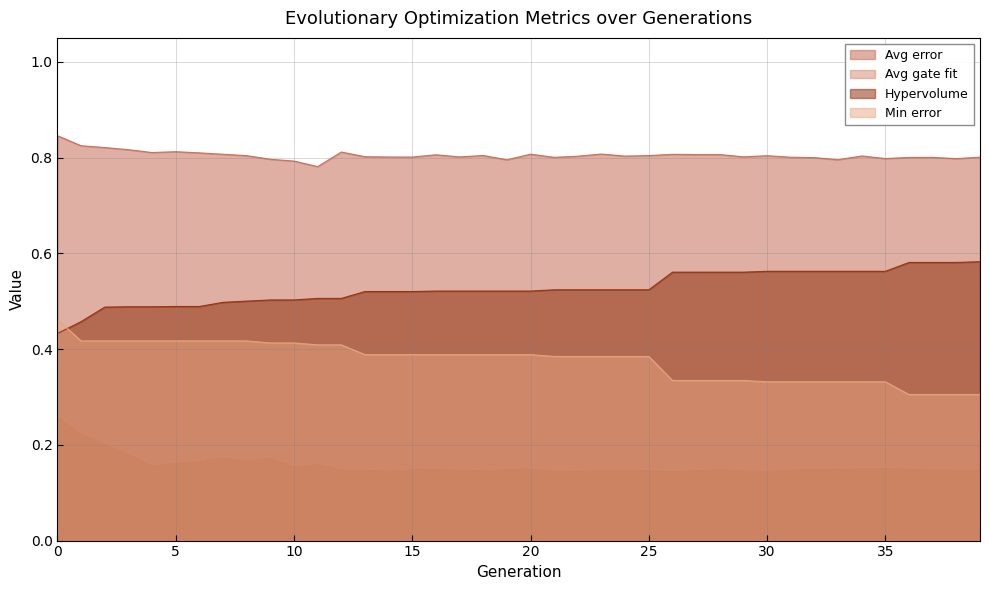

What is the value of the Hypervolume point at the 16th from the left?

0.5